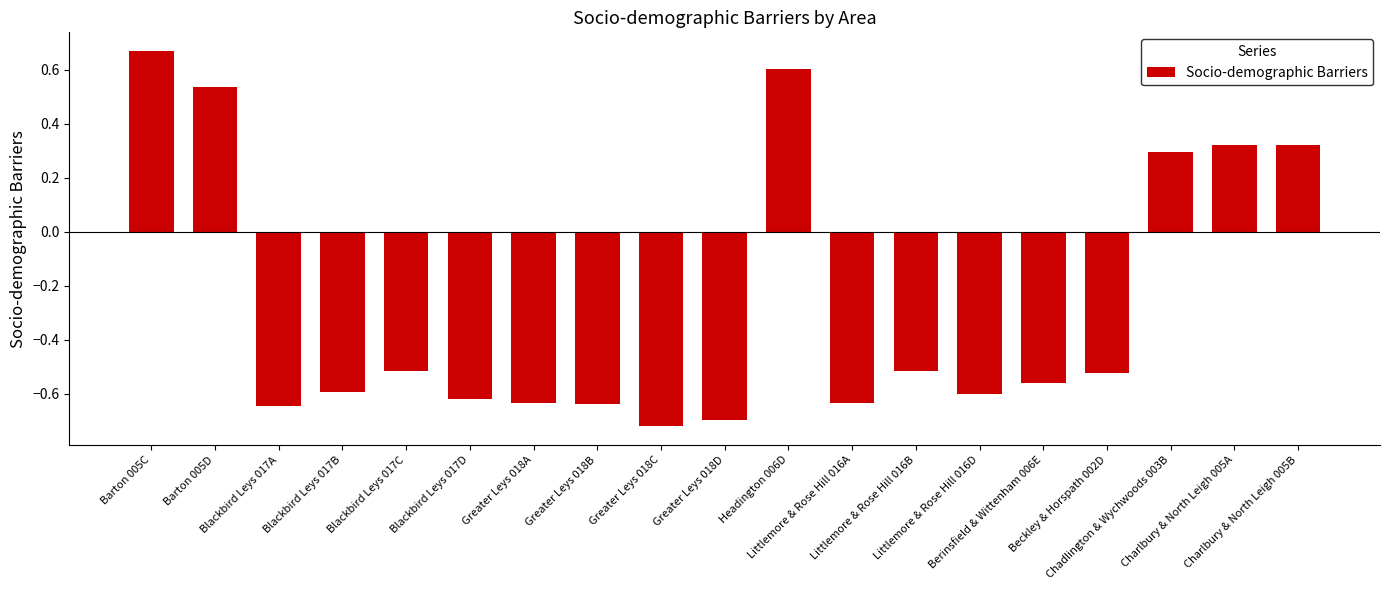

What is the sum of all values?

-5.1